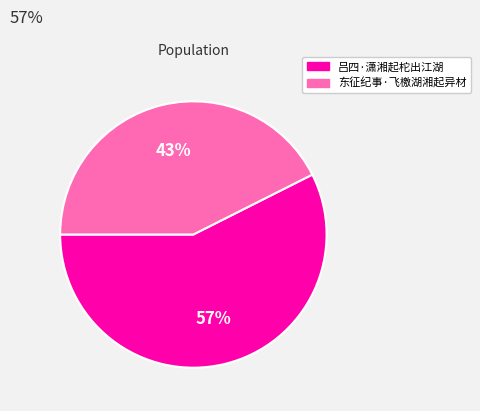

What is the largest slice in the pie chart?

吕四·潇湘起柁出江湖